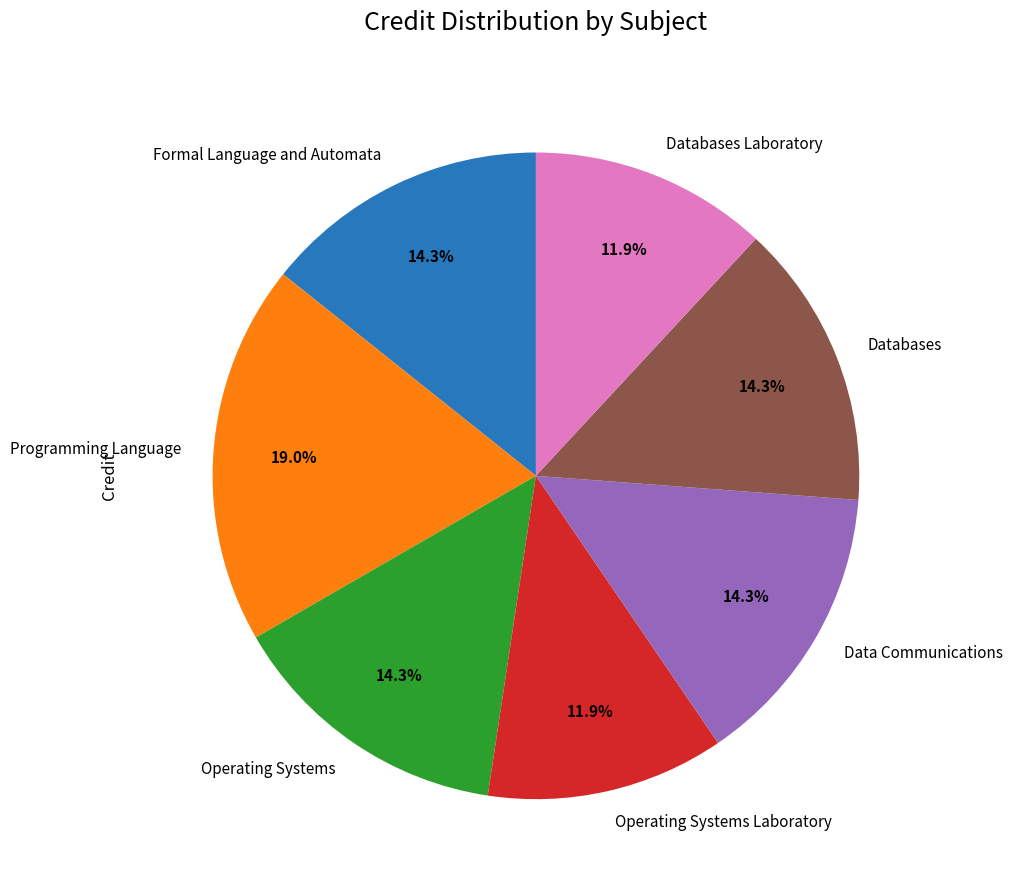

Is there any slice that represents more than half of the pie?

No